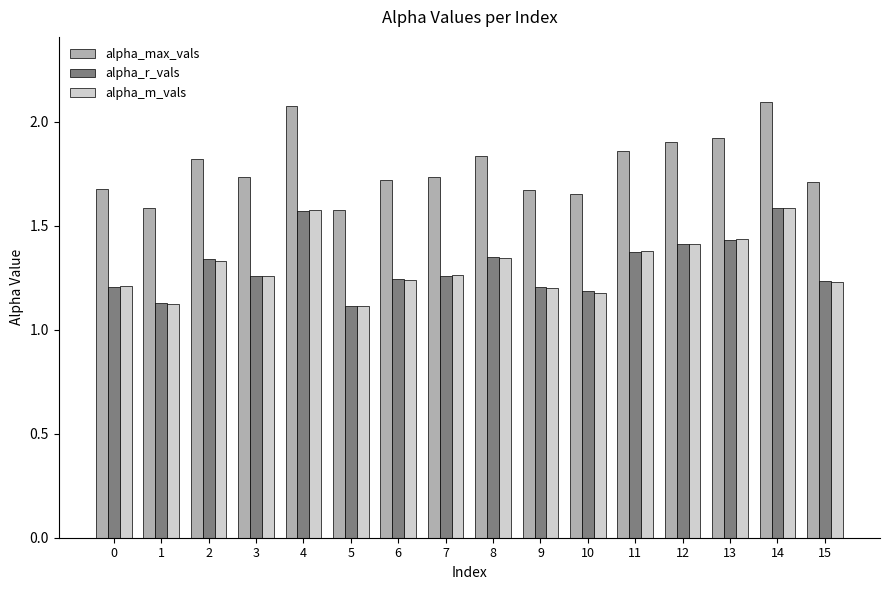

How many alpha_r_vals values are between 1 and 2?

16